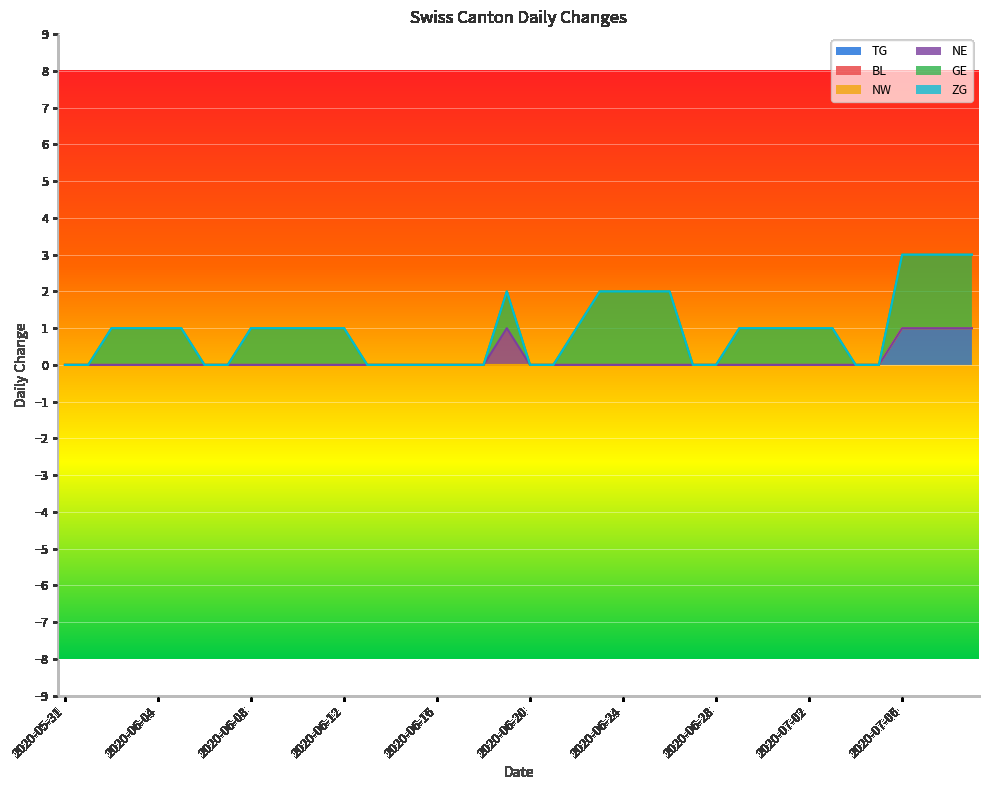

Rank the series at 2020-06-05 from lowest to highest value.

TG, BL, NW, NE, ZG, GE